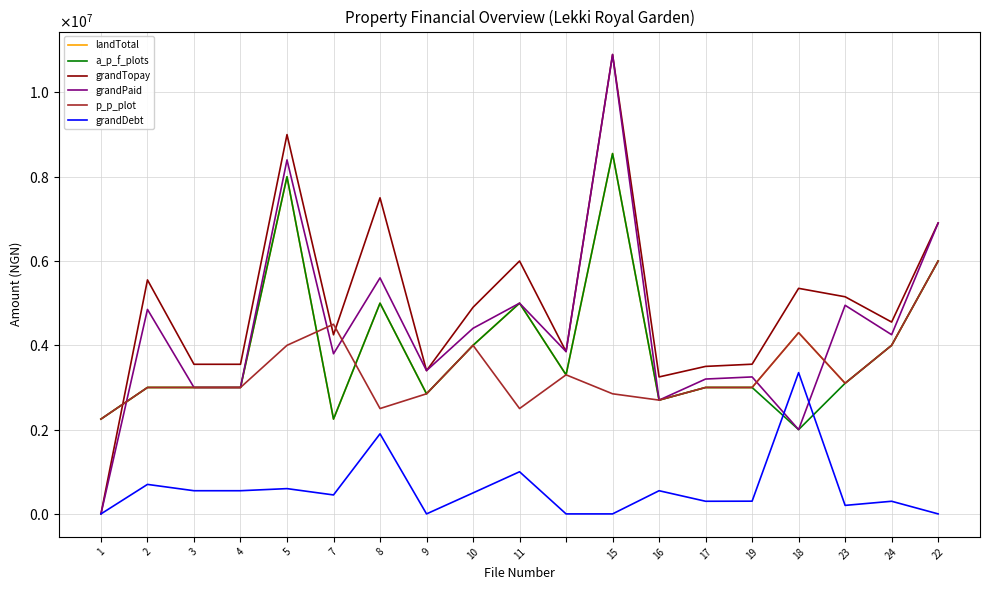

Does the chart display data point markers on the line(s)?

No